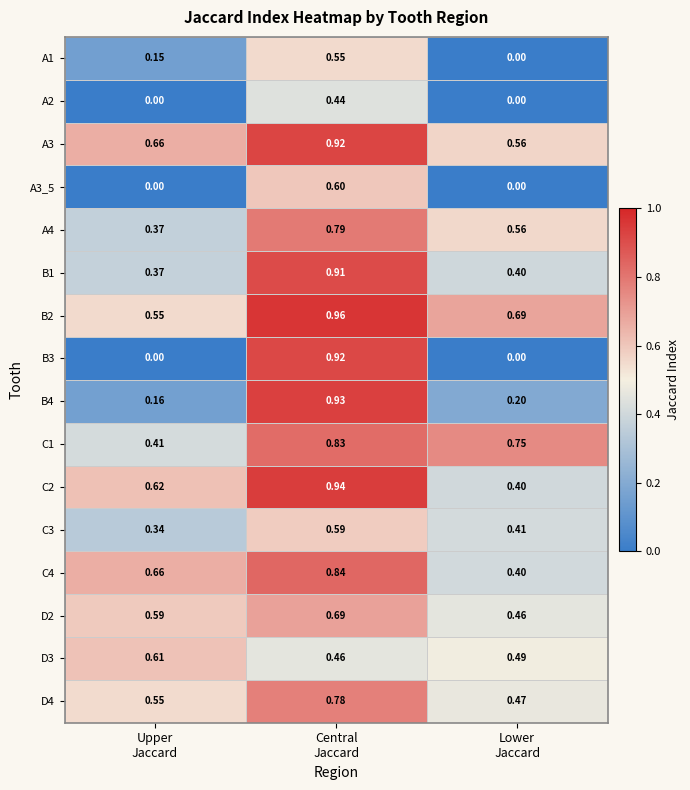

How many data points in B3 are above 0?

1